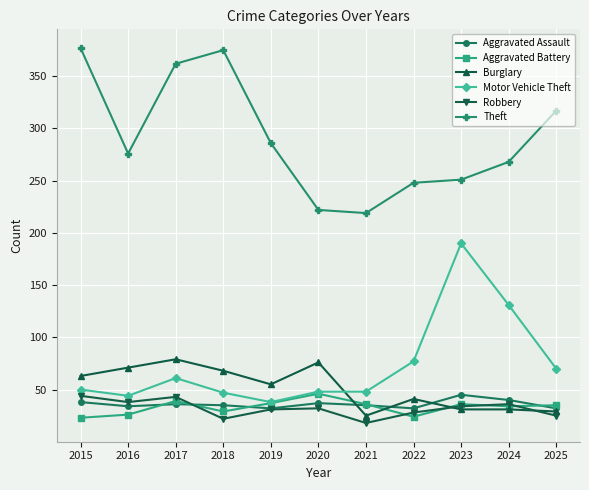

What is the value of the Burglary point at the 7th from the left?

25